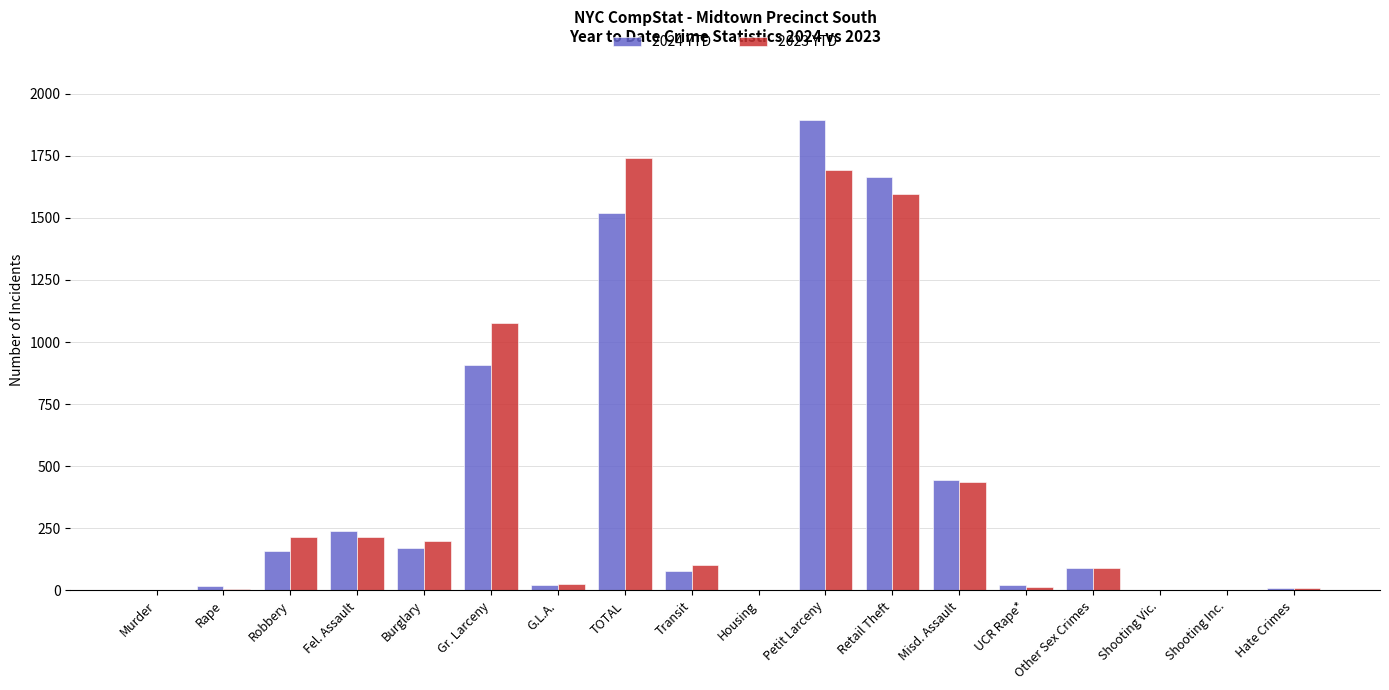

Are the bars horizontal?

No